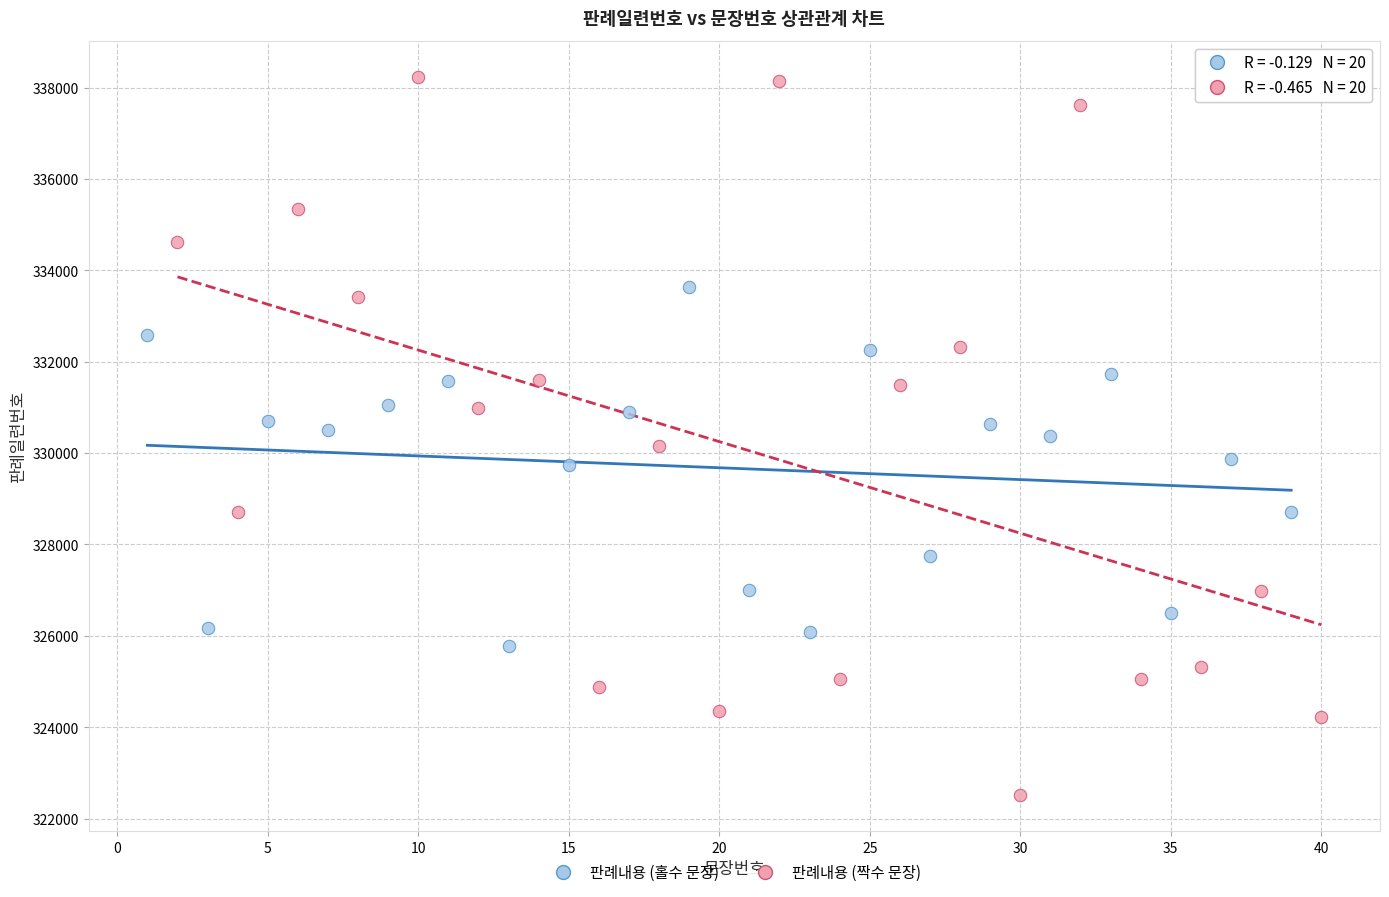

Which series reaches the maximum Y coordinate?

판례내용 (짝수 문장)